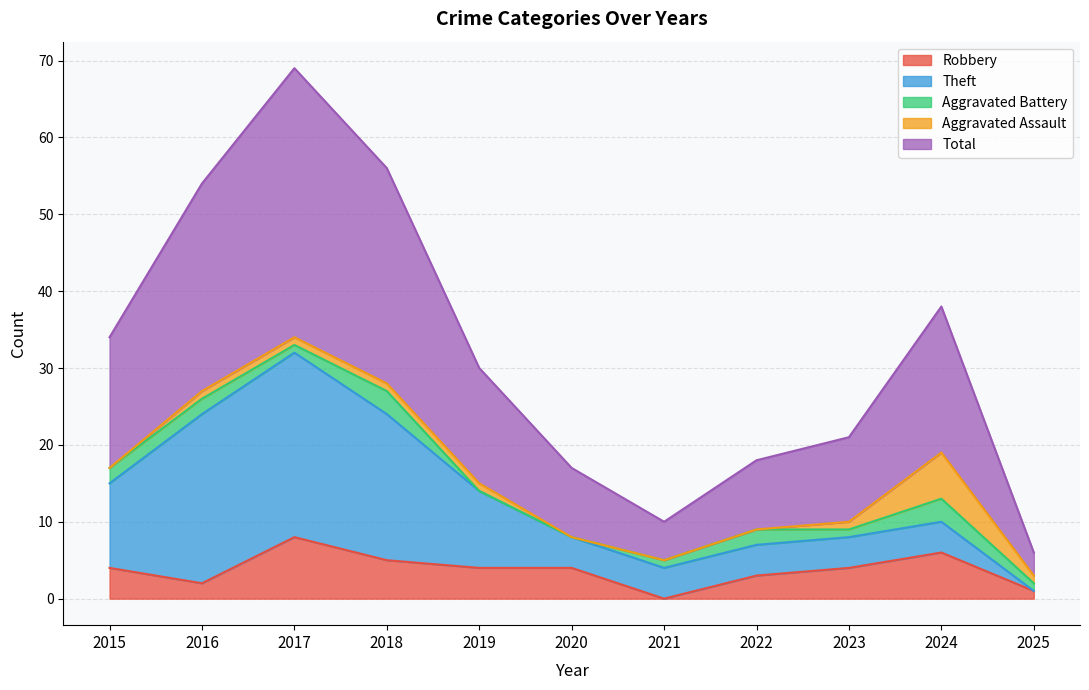

Is the value of Theft at 2017 greater than the value of Aggravated Battery at 2019?

Yes